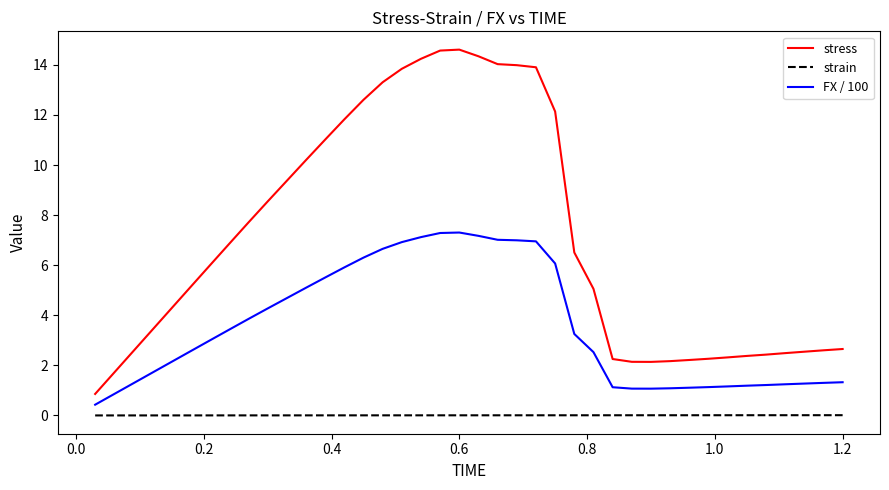

Which series has the largest total across all categories?

stress